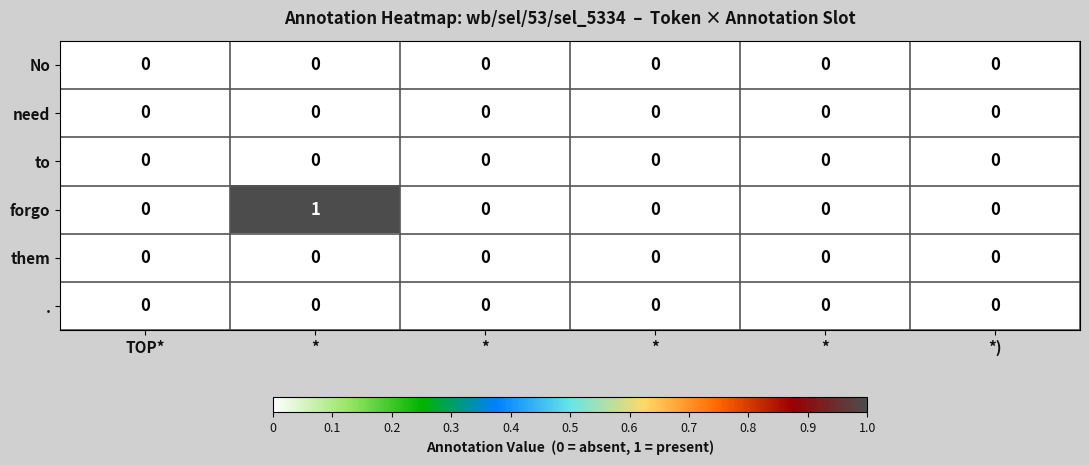

Count the number of data series in this chart.

6